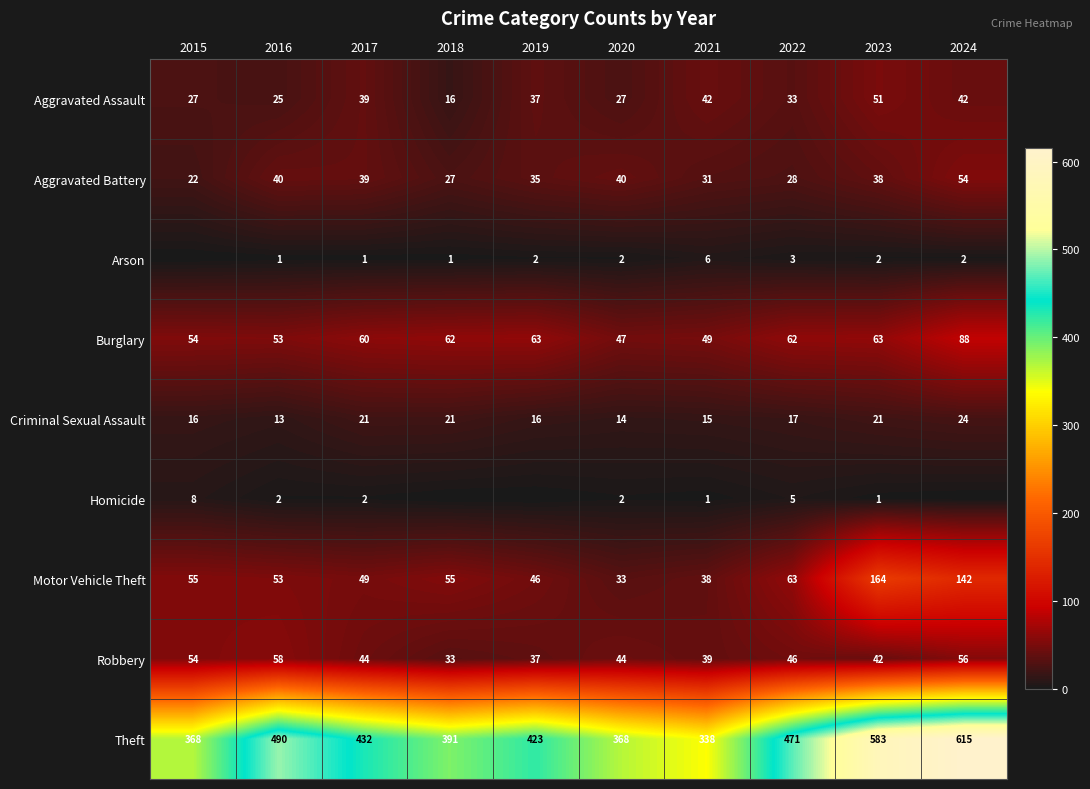

What value does the Aggravated Battery series have at 2015, to the nearest 10?

20